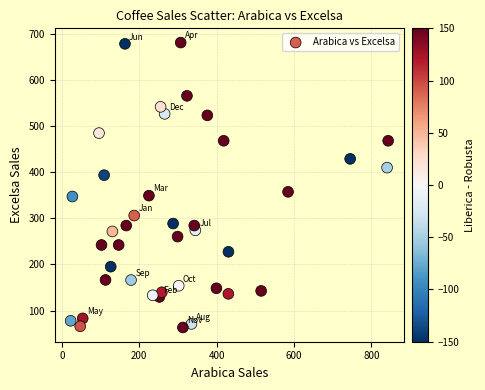

What Y value in the scatter plot is closest to 372?

357.4